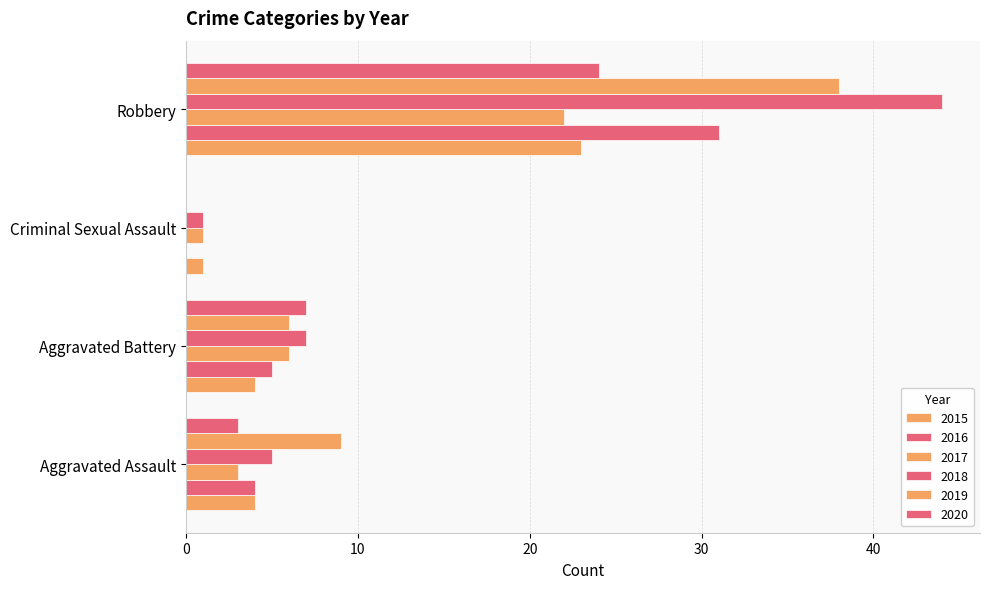

Rank the series at Aggravated Battery from highest to lowest value.

2018, 2020, 2017, 2019, 2016, 2015